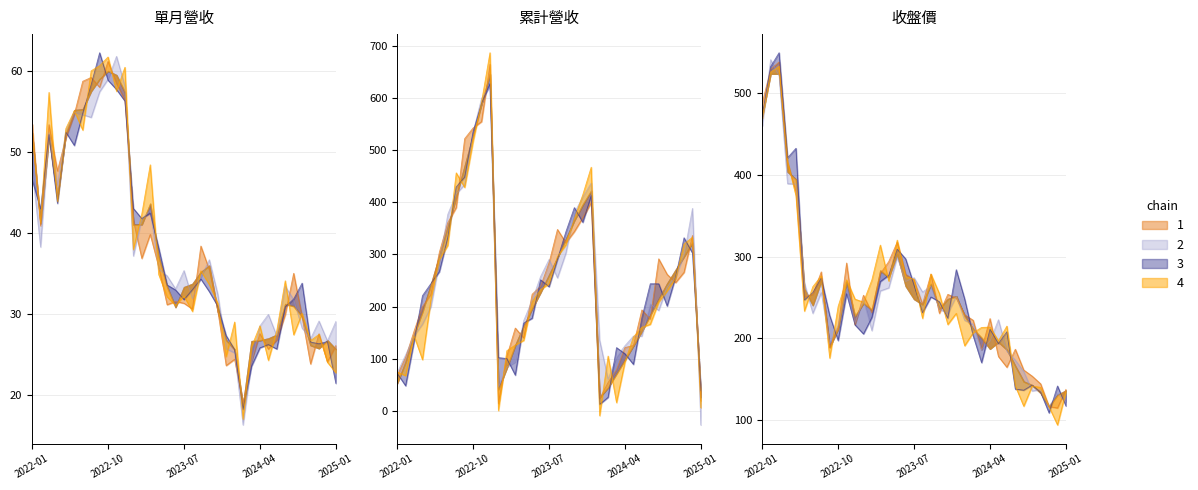

How many interior local valleys does the 累計營收(億) series have?

6